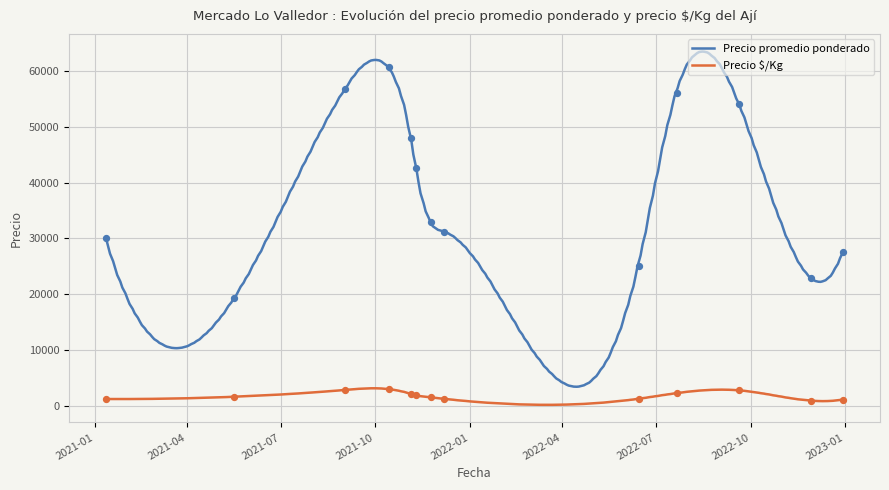

Is the value of Precio $/Kg at 2021-01-12 greater than the value of Precio promedio ponderado at 2021-11-05?

No